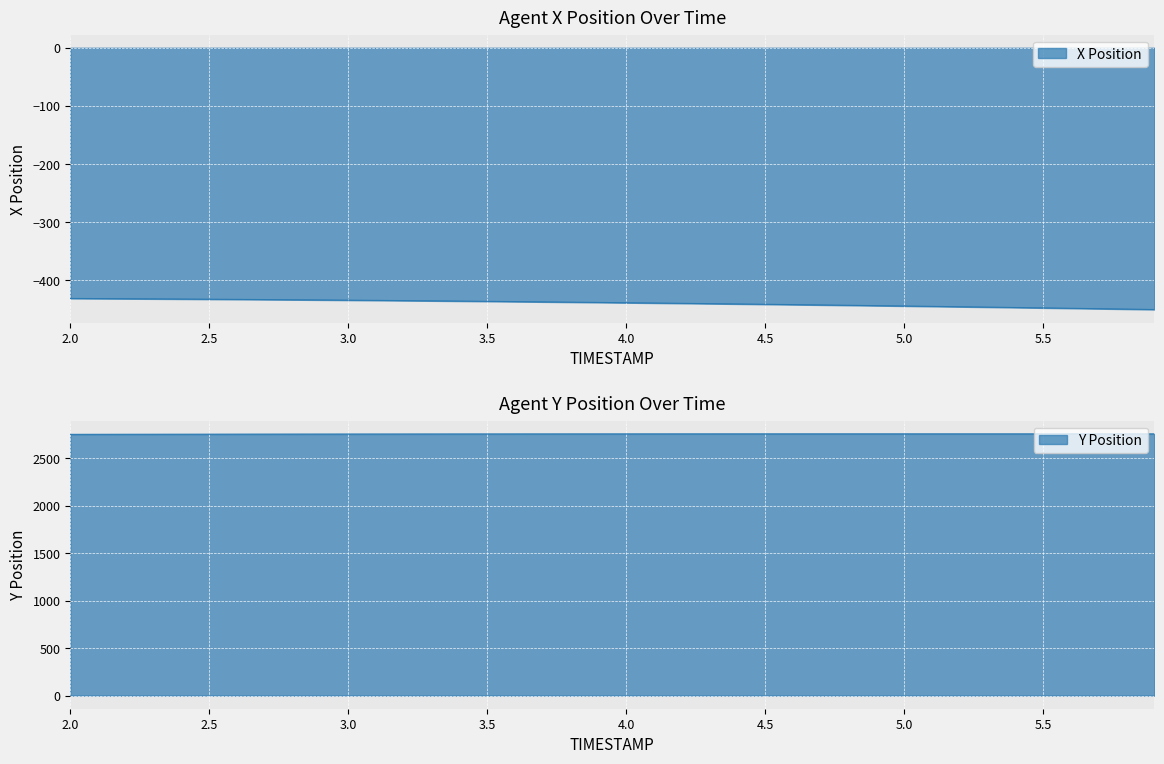

Which label corresponds to the largest value in the chart?

4.8